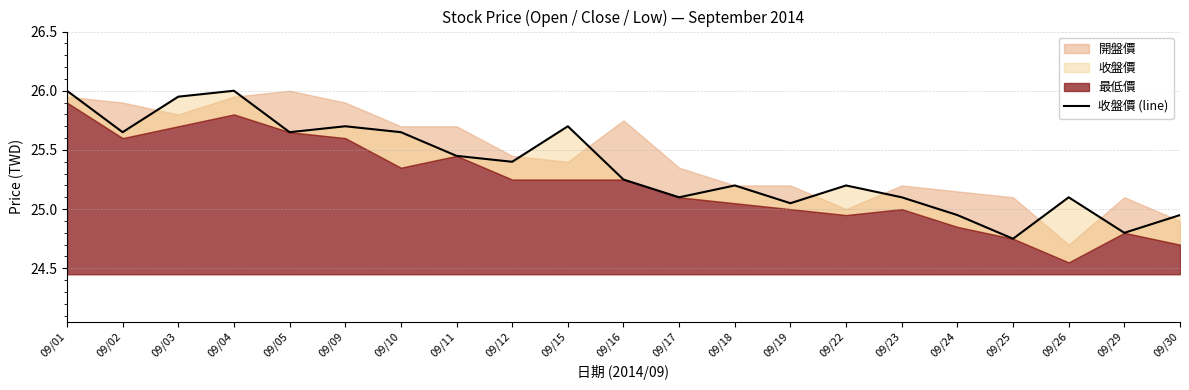

Reading left to right, extract all data points from this chart.

26.0	25.6	25.9	26.0	25.6	25.7	25.6	25.4	25.4	25.7	25.2	25.1	25.2	25.1	25.2	25.1	24.9	24.8	25.1	24.8	24.9